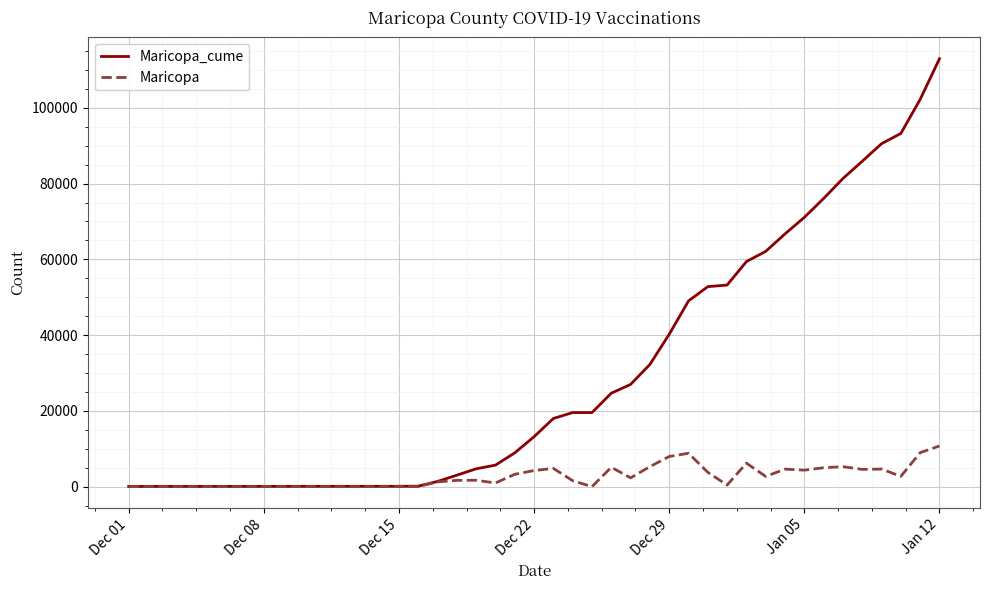

List the series in order of their overall mean, highest first.

Maricopa_cume, Maricopa